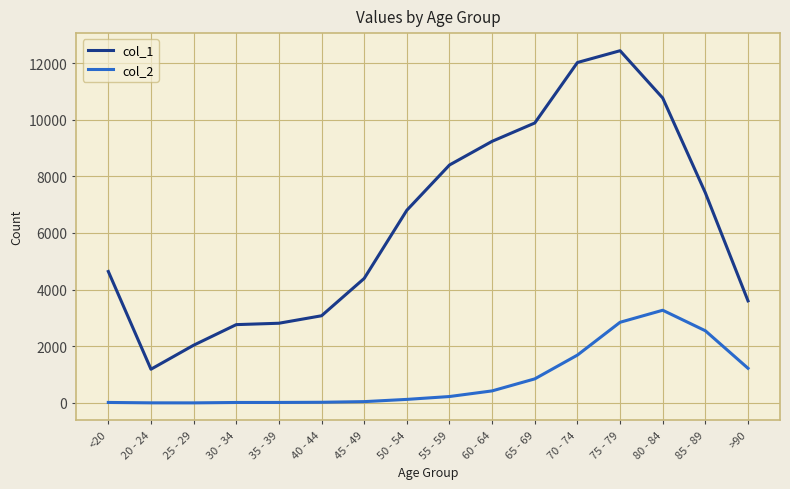

At which label does col_2 reach its peak?

80 - 84